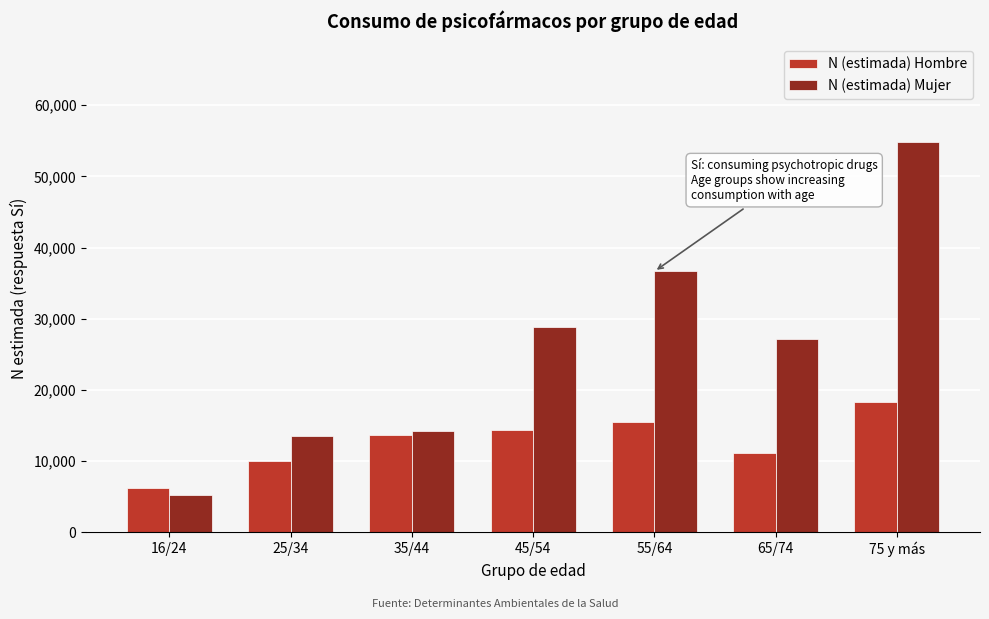

Reading left to right, extract all data points from this chart.

N (estimada) Hombre: 6147	9987	13618	14394	15539	11077	18273
N (estimada) Mujer: 5272	13464	14282	28847	36644	27215	54841